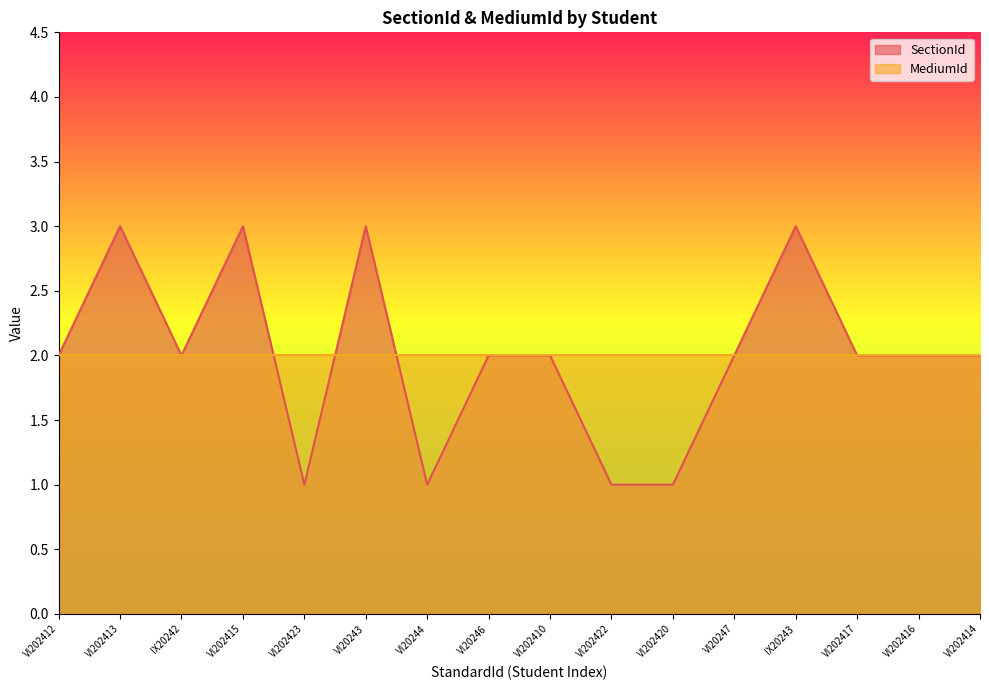

What is the difference between the second highest and minimum values?

2